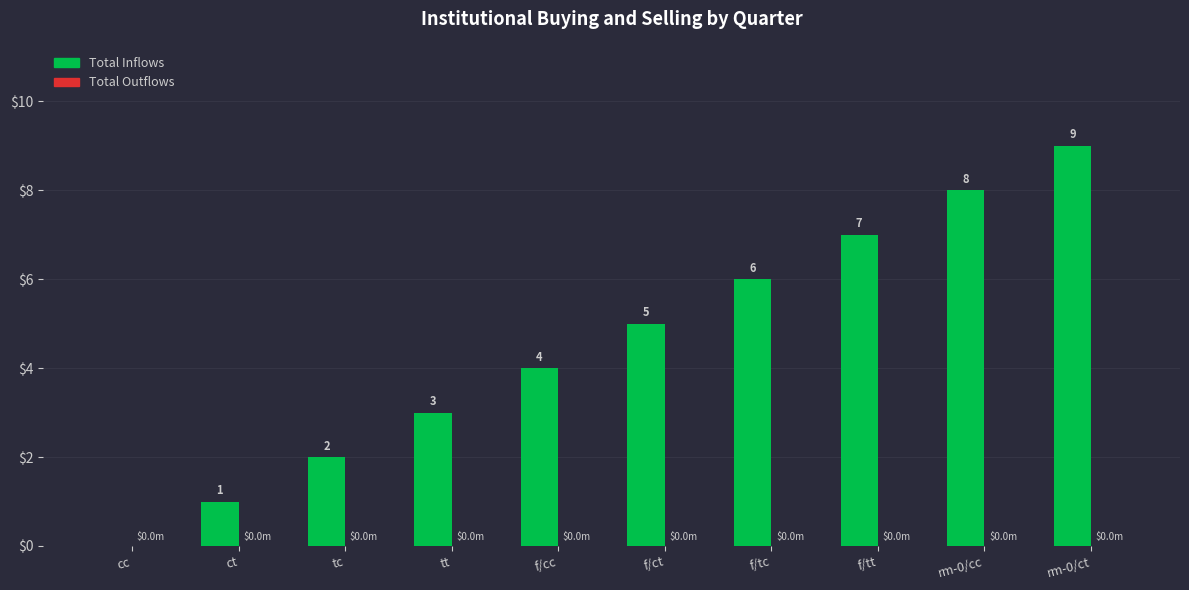

What is the sum of all values?

45